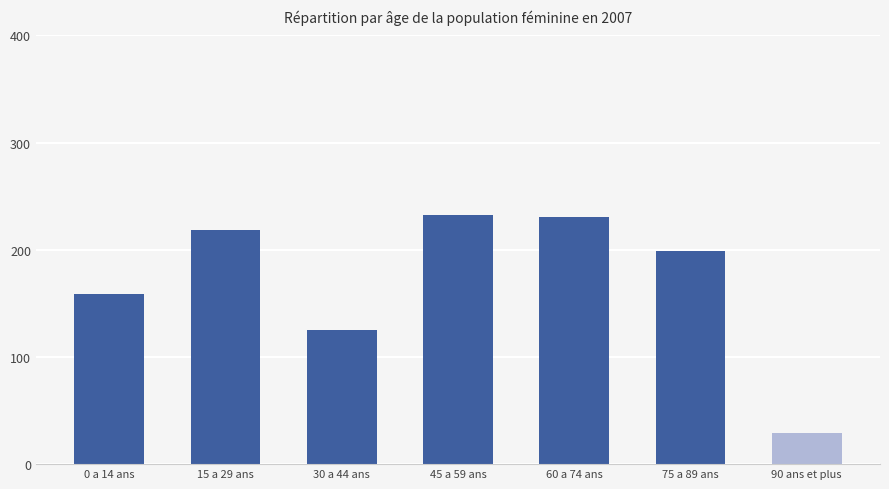

What is the maximum value shown in the chart?

232